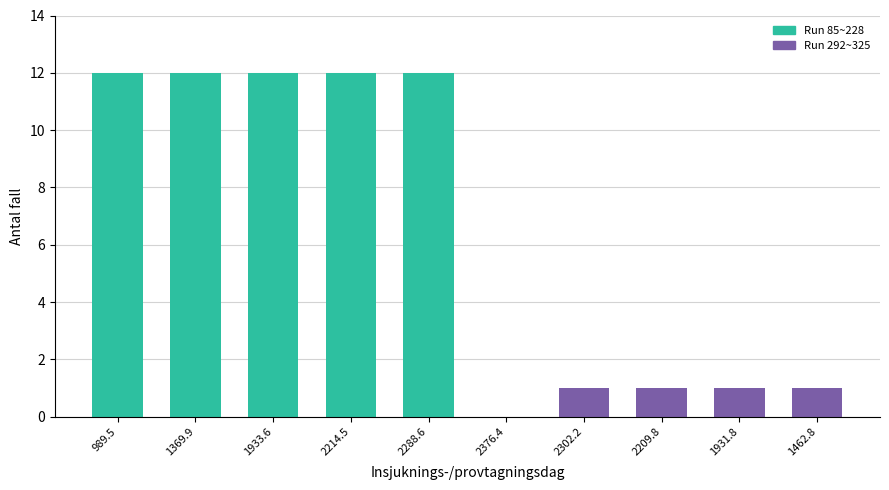

At which label is Run 85~228 closest to 12?

989.5